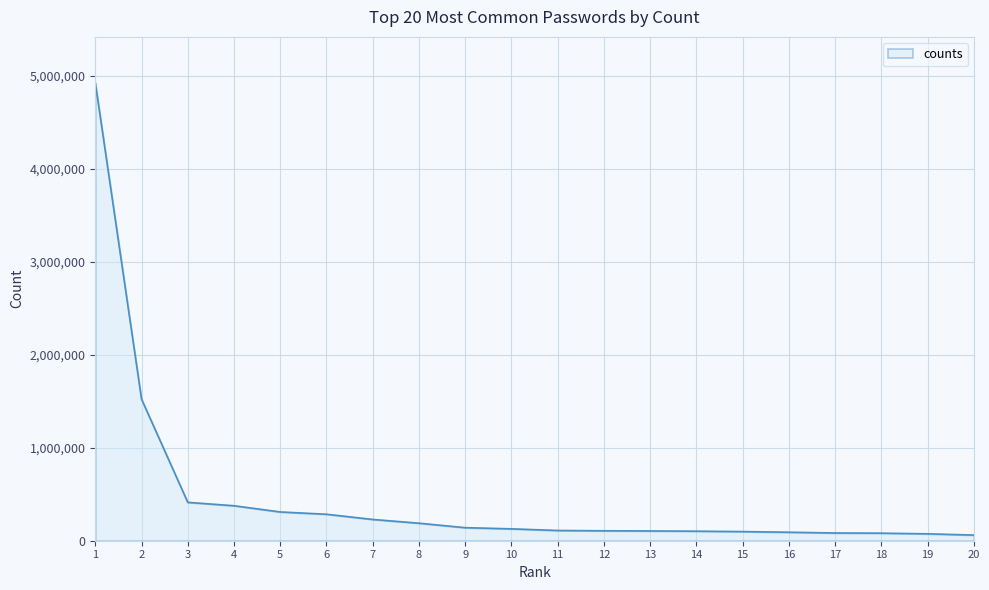

What is the difference between the values at 12 and 8?

81673